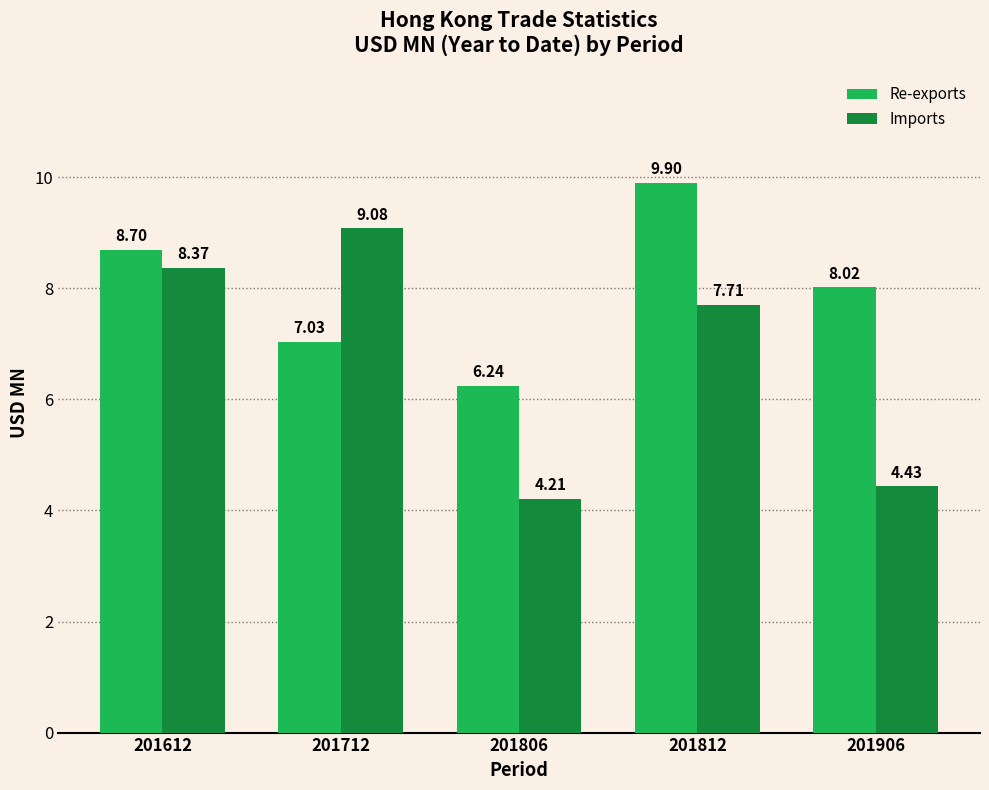

At how many categories does at least one series exceed 4?

5